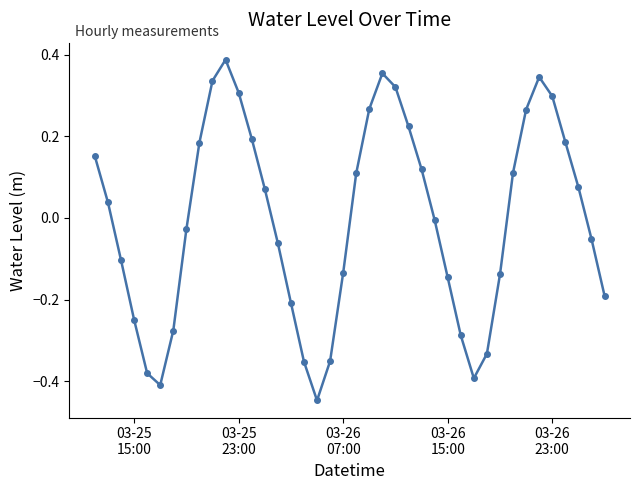

How many interior local valleys (lower than both neighbors) does the data have?

3